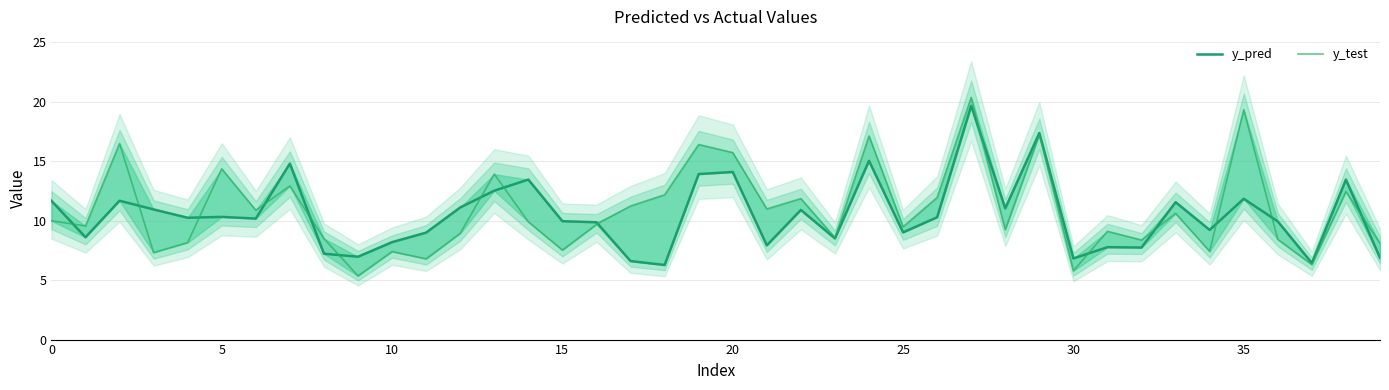

What is the minimum value shown in the chart?

5.4